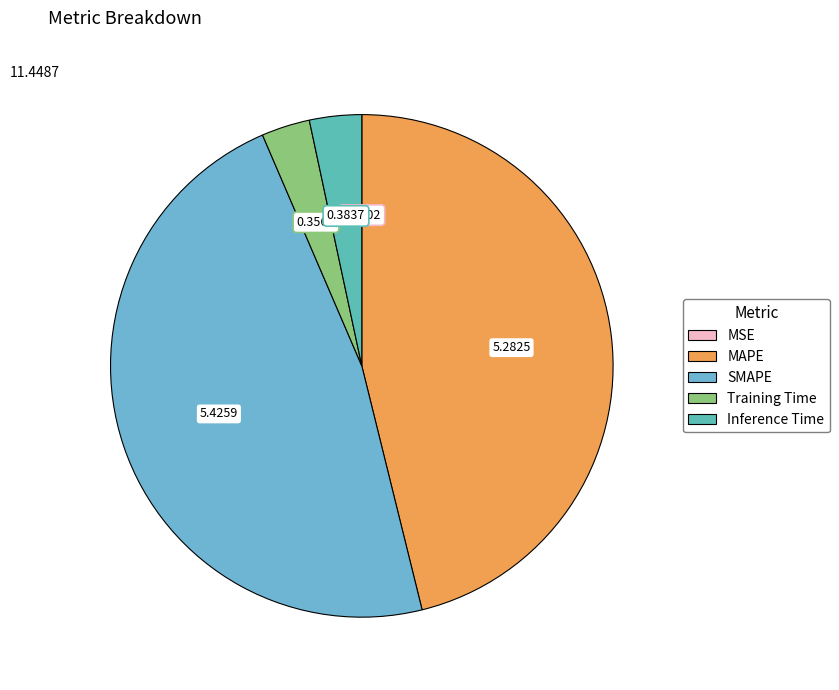

Is there a majority slice in this chart?

No